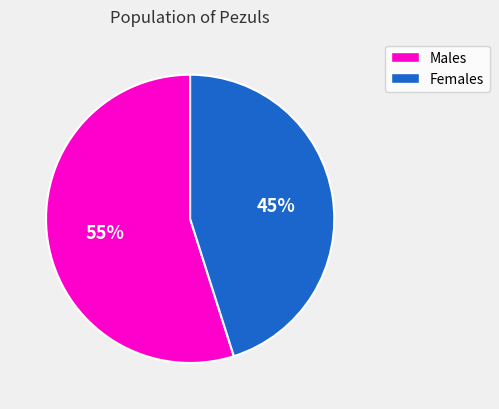

To the nearest percent, what is the average slice percentage?

50%